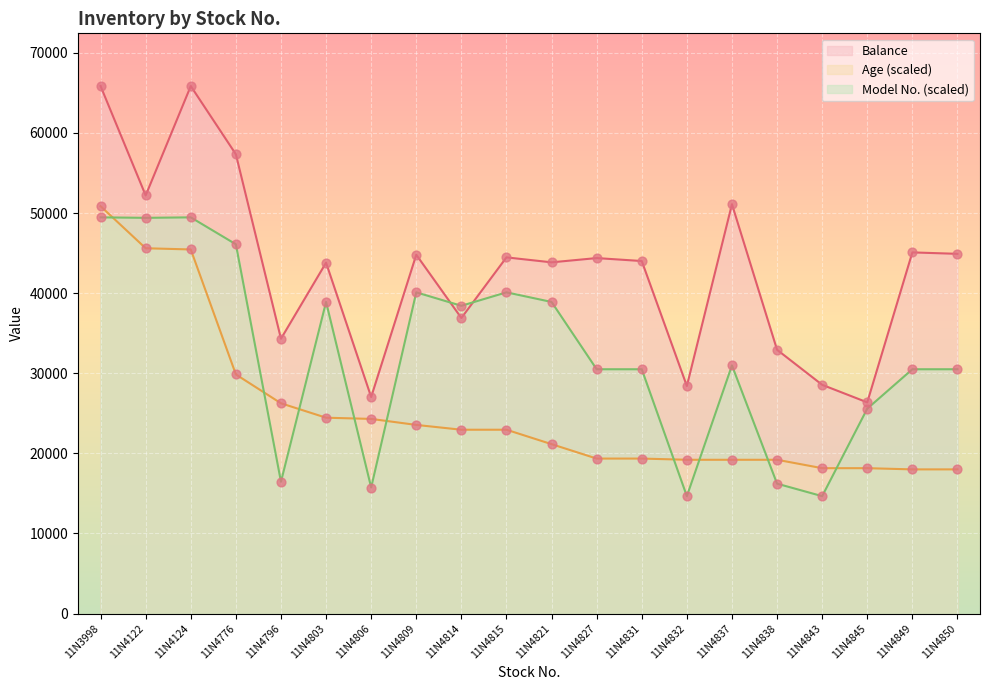

Is the value of Model No. at 11N4850 greater than the value of Age at 11N4849?

Yes